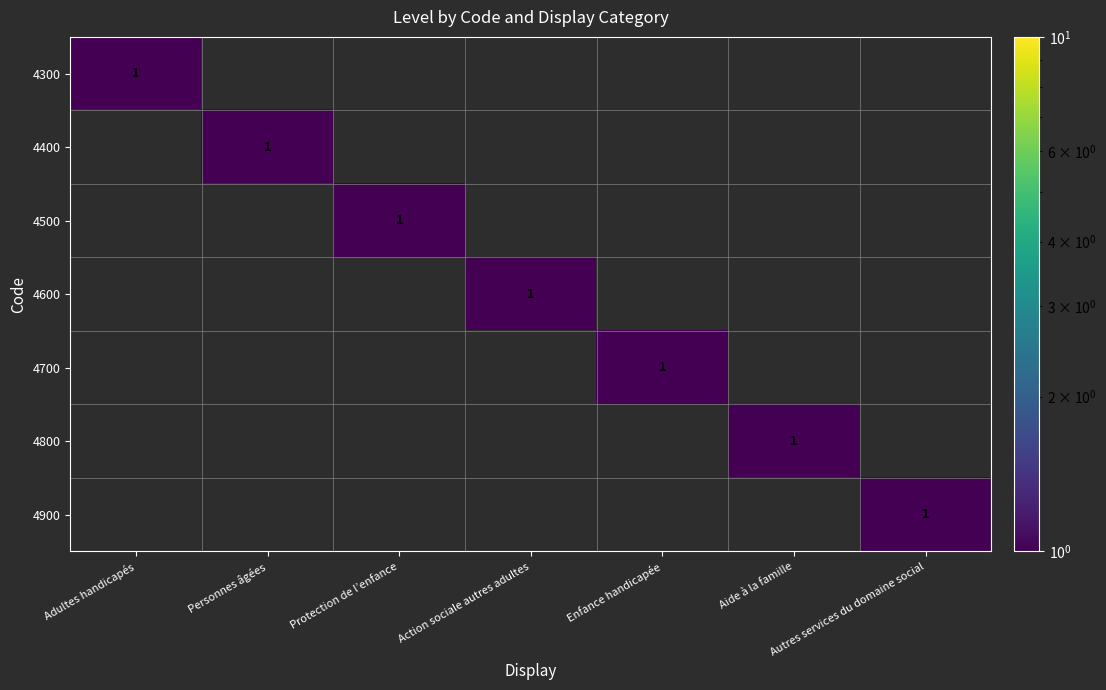

The 4600 series shows 2 at Action sociale autres adultes. True or false?

False